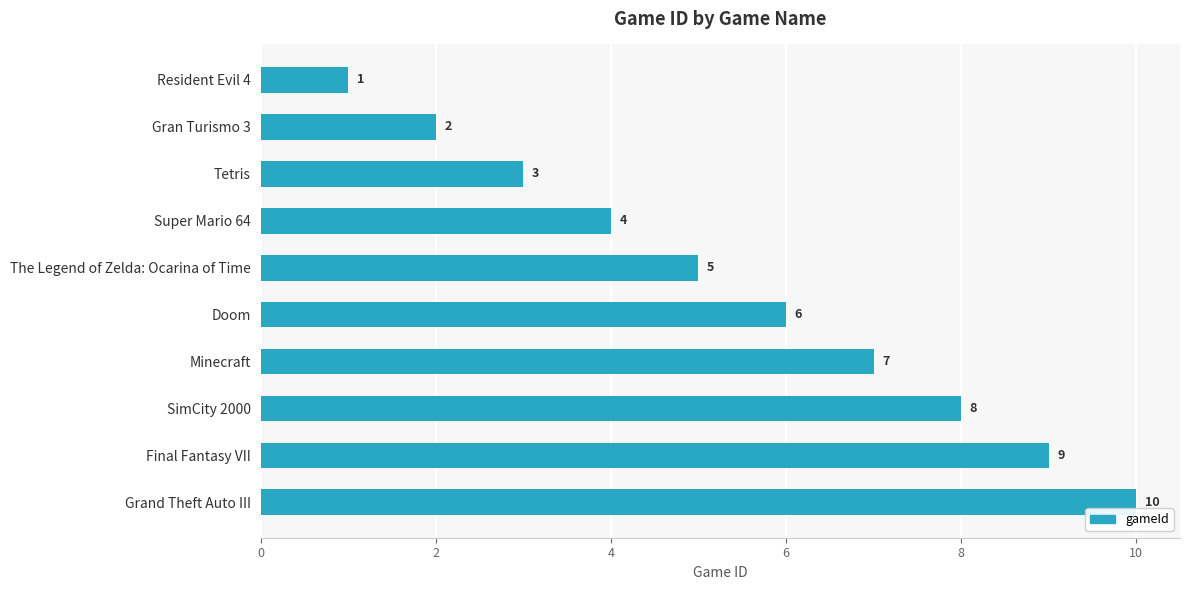

The chart shows a value of 3 at The Legend of Zelda: Ocarina of Time. True or false?

False